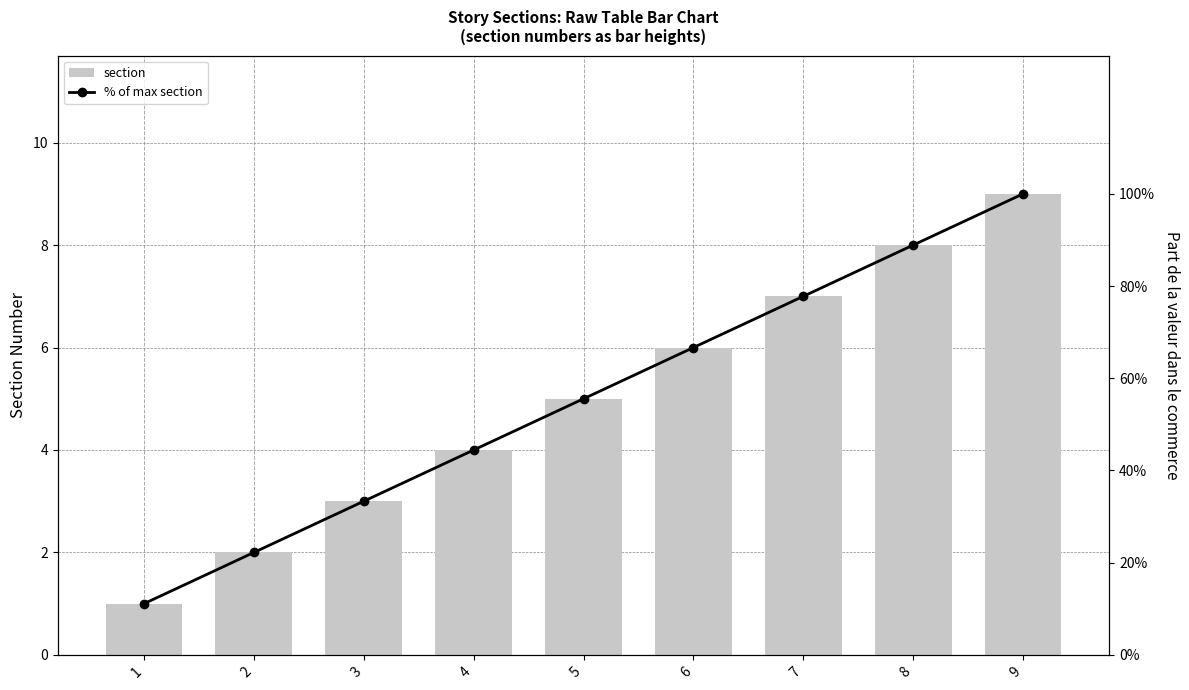

At how many categories does at least one series exceed 27?

7